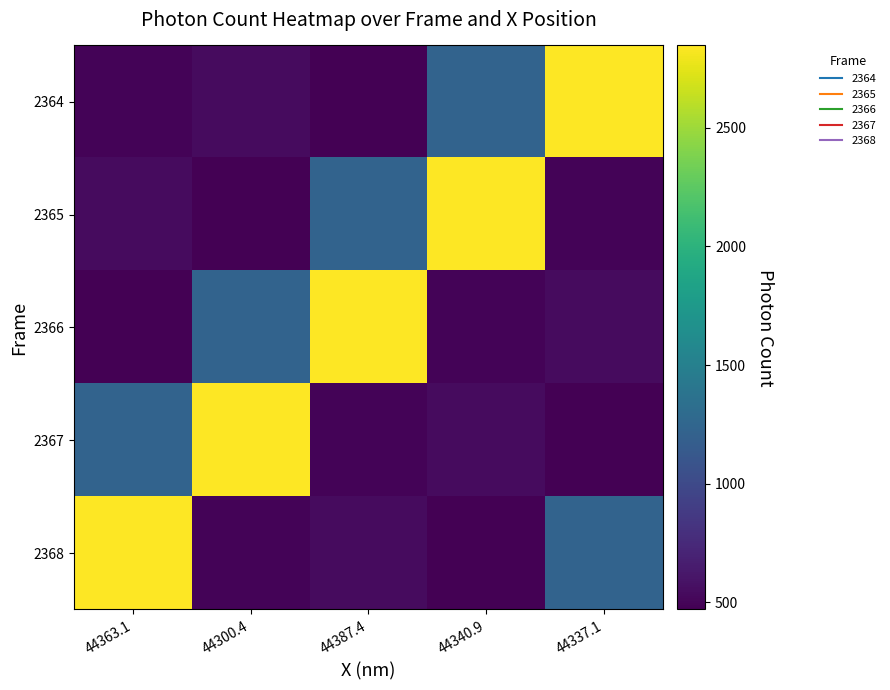

Between 44340.9 and 44337.1, which series saw the biggest shift?

2365